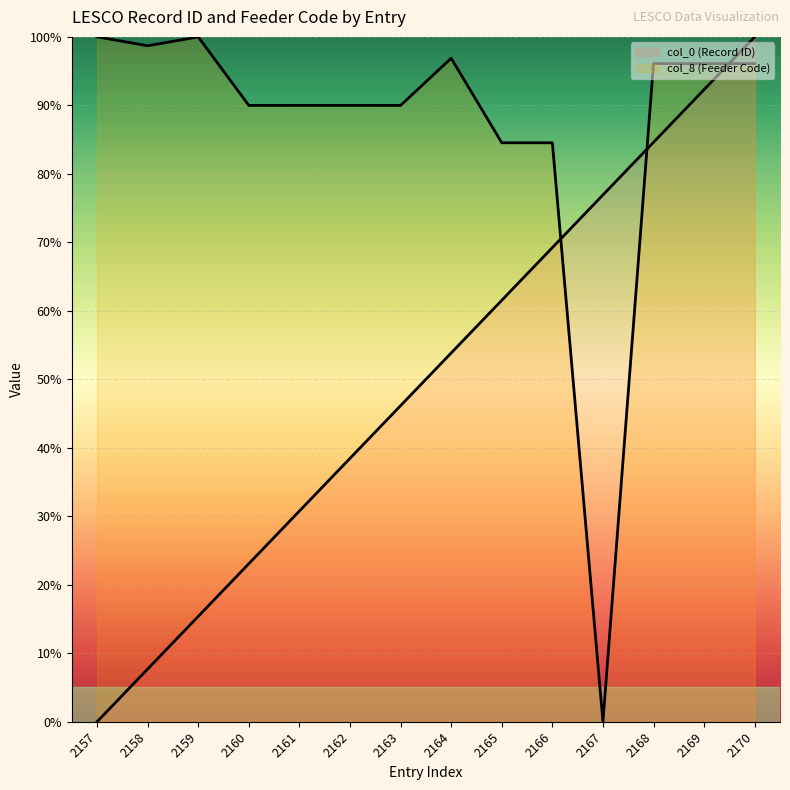

What is the approximate value of col_8 (Feeder Code) (line) at 2158?

98.7